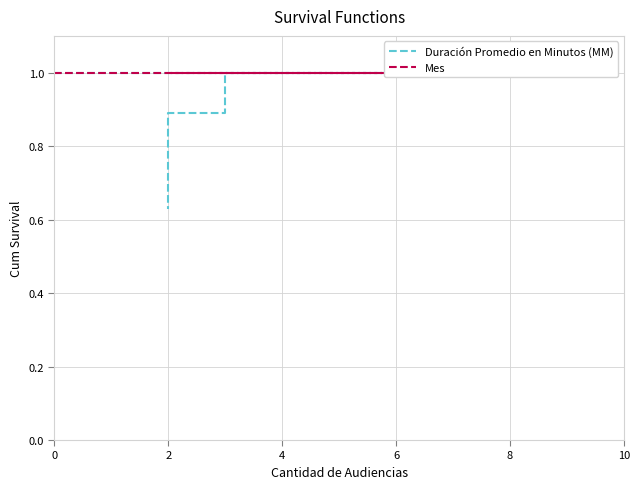

What is the minimum value shown in the chart?

0.6